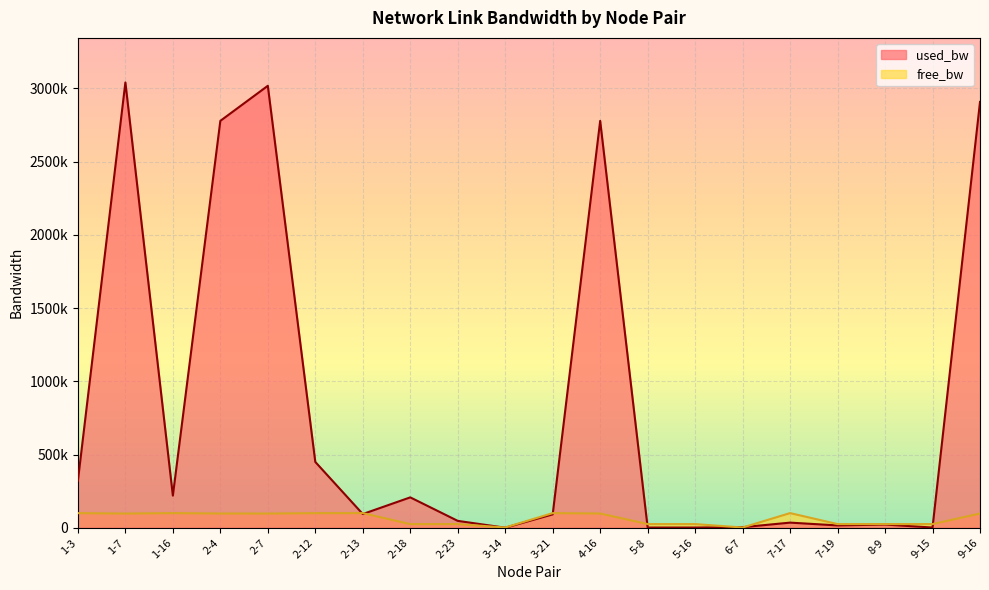

Reading left to right, what are all the values shown in this chart?

used_bw: 321270.4	3040984.8	219414.1	2778511.8	3017922.0	449348.9	93626.8	207403.5	46905.1	193.0	91235.6	2778511.8	1390.8	1390.7	3786.7	34929.4	15766.8	21755.7	1390.7	2907875.2
free_bw: 99678.7	96958.7	99780.6	97221.0	96981.5	99550.7	99906.4	24792.6	24953.1	1549.8	99908.8	97221.0	24998.6	24998.6	1546.2	99965.1	24984.2	24978.2	24998.6	97091.4